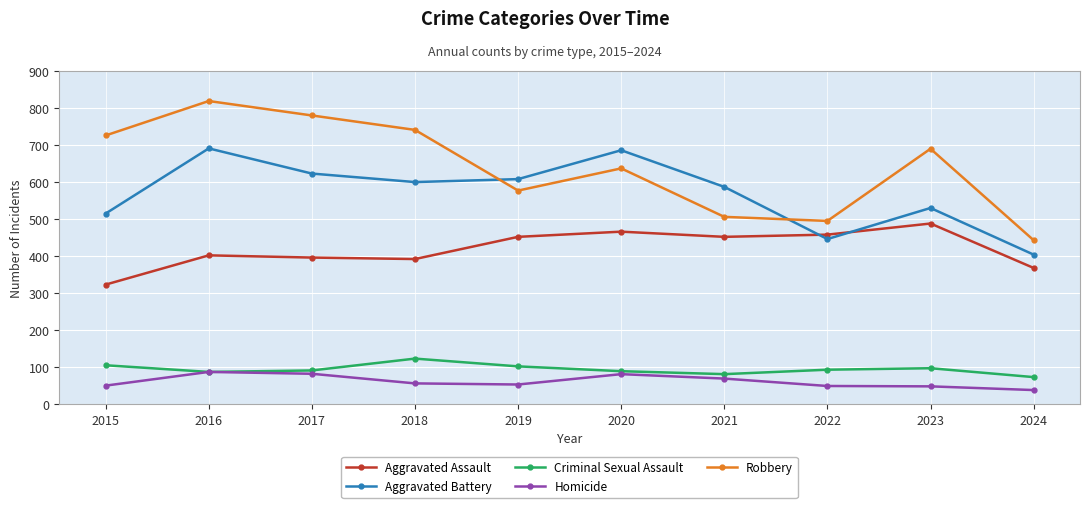

Is it true that Criminal Sexual Assault equals 87 at 2016?

True